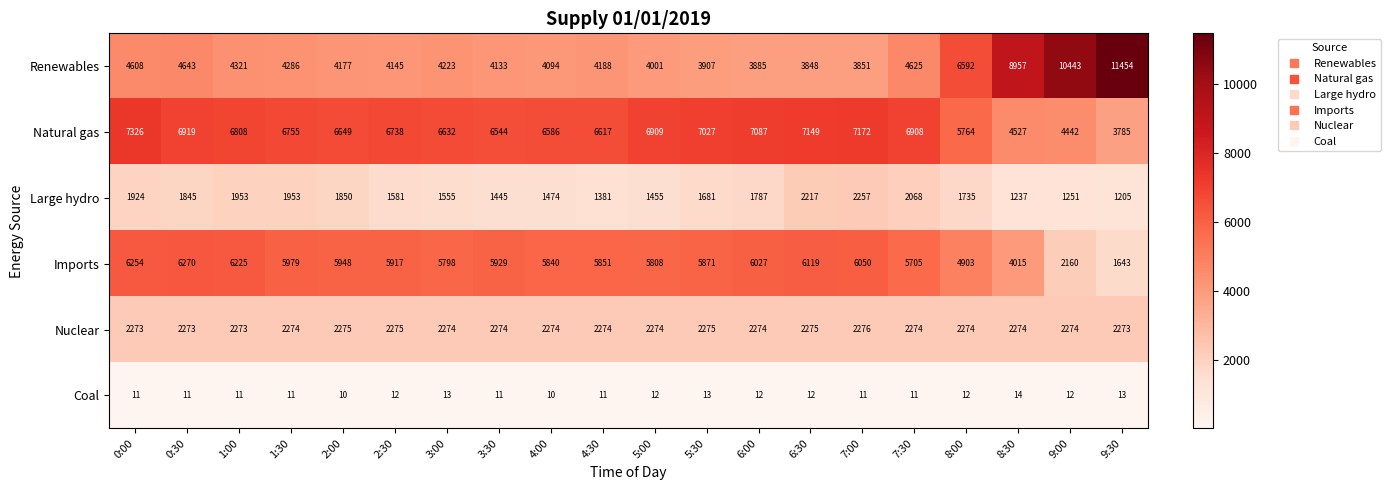

What is the average value of the Large hydro series?

1693